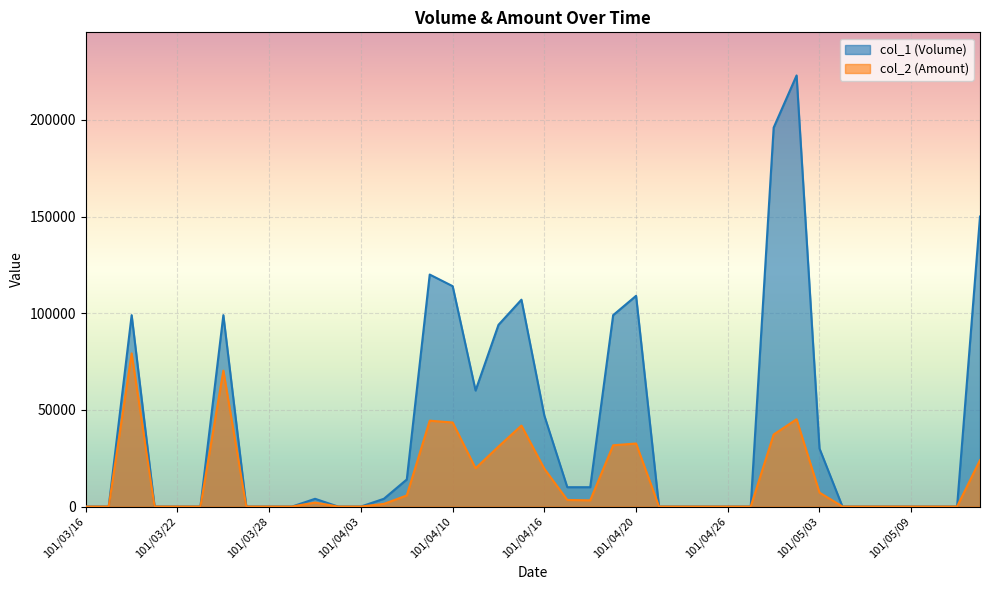

How many categories are shown in the chart?

40